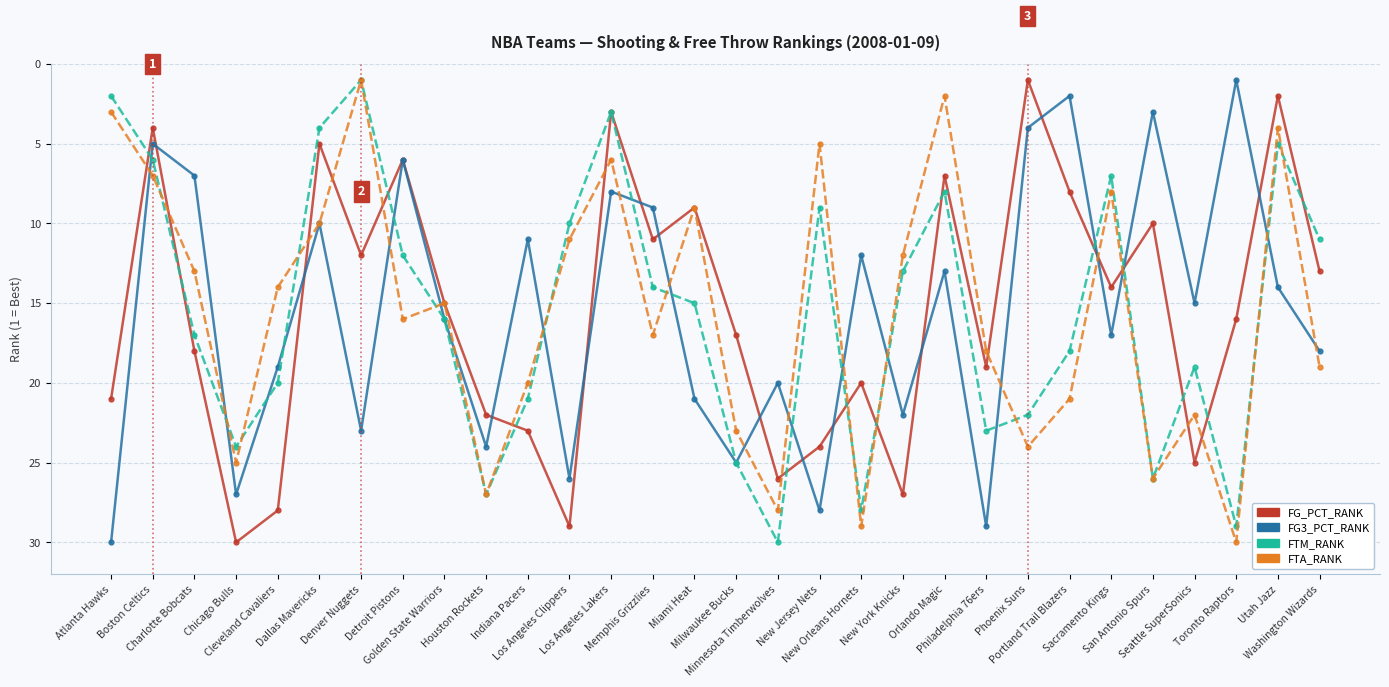

The value of FTA_RANK at Boston Celtics is 10. True or false?

False